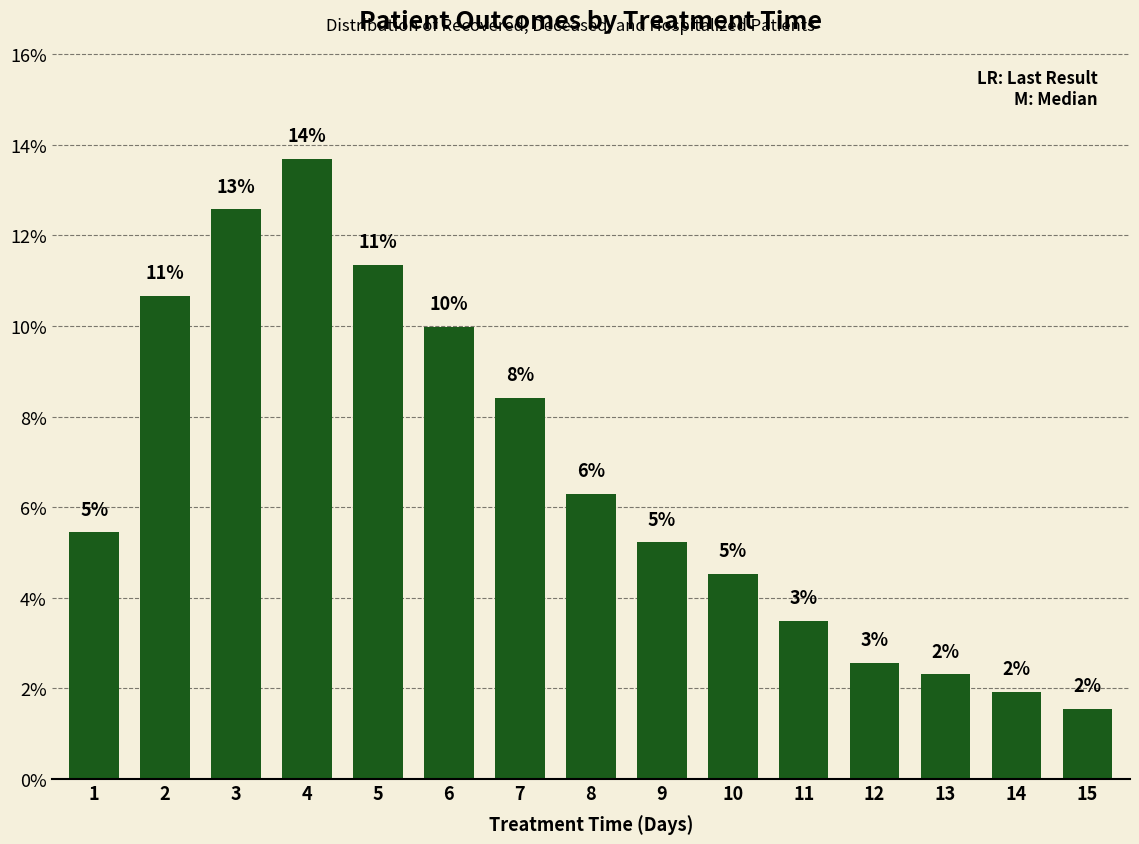

Does the chart contain any negative values?

No